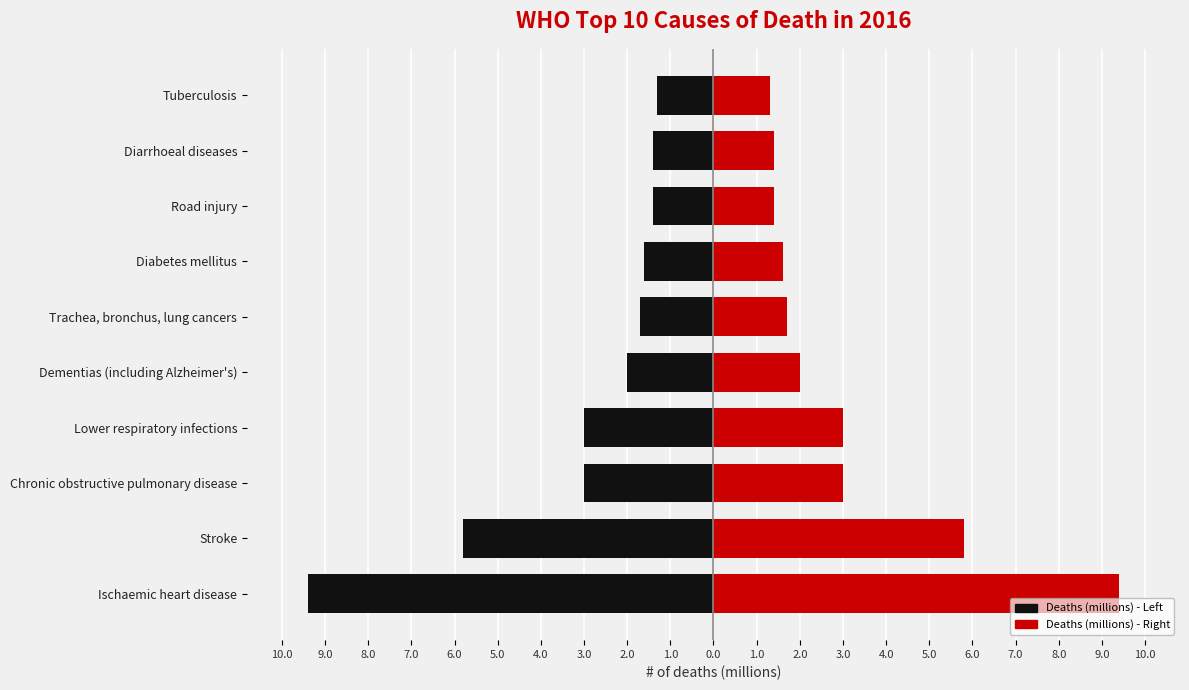

Reading right to left, transcribe all the data shown in this chart.

# of deaths (left): -1.3	-1.4	-1.4	-1.6	-1.7	-2.0	-3.0	-3.0	-5.8	-9.4
# of deaths (right): 1.3	1.4	1.4	1.6	1.7	2.0	3.0	3.0	5.8	9.4